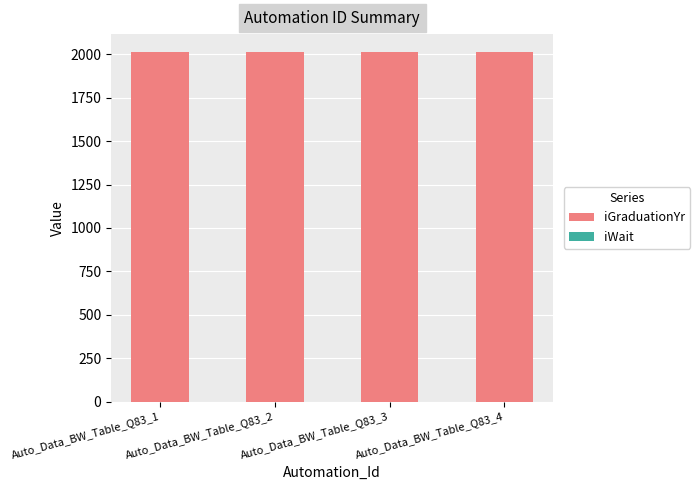

What is the maximum value for iGraduationYr?

2014